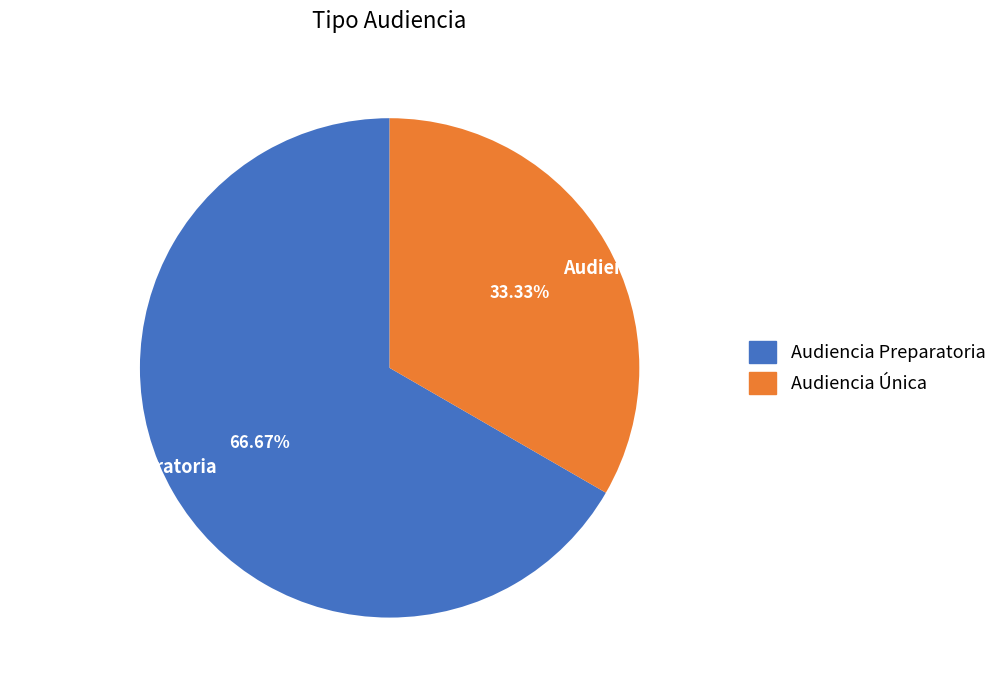

Which category has the smallest portion of the pie?

Audiencia Única